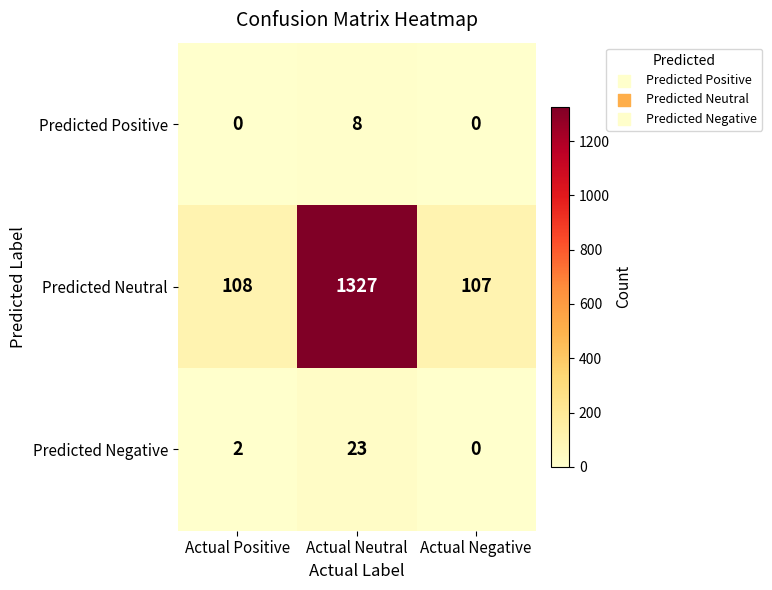

Rank the series by their maximum value, from lowest to highest.

Predicted Positive, Predicted Negative, Predicted Neutral